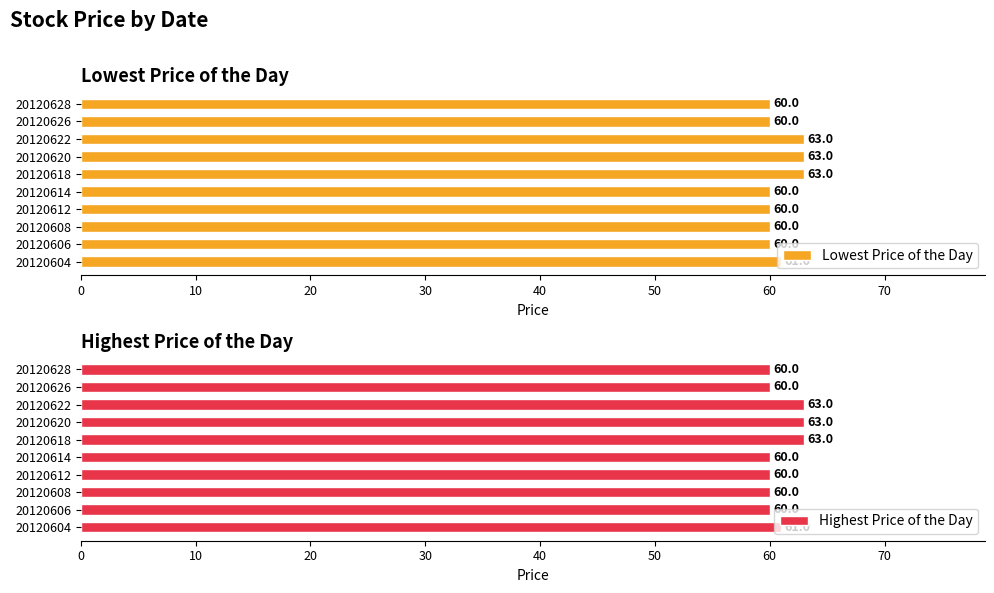

What is the sum of the Highest Price of the Day values at 20120614 and 20120618?

123